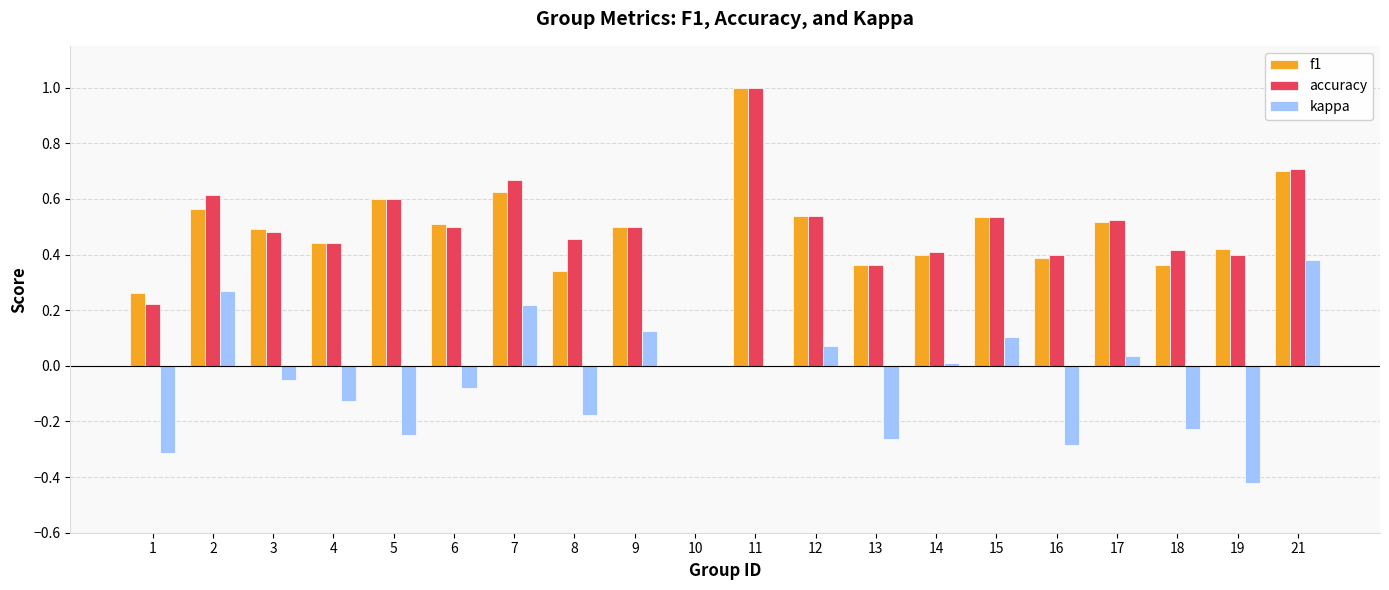

How many data points in f1 are above 0?

19